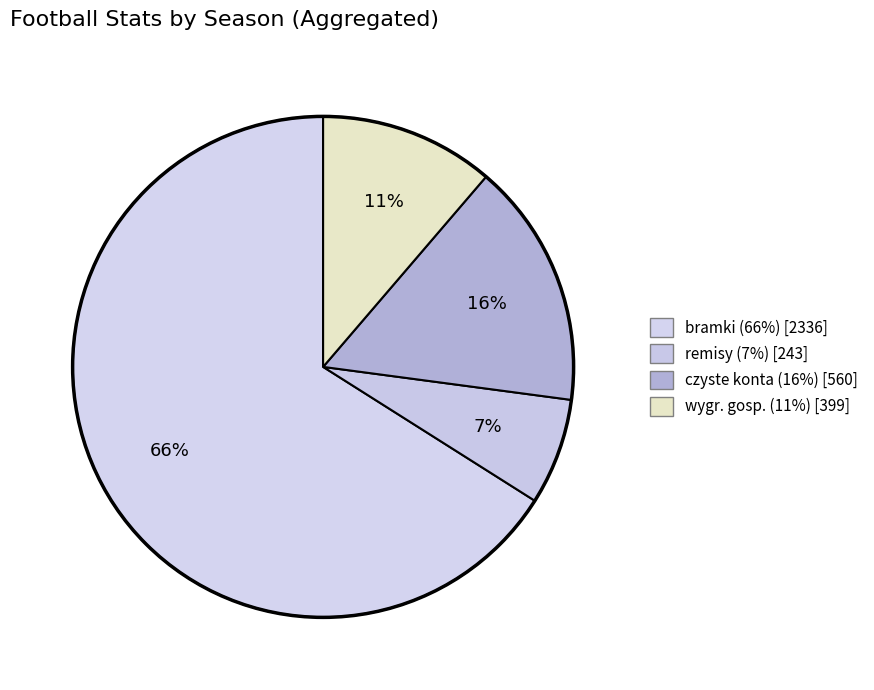

Count the number of slices in the pie.

4